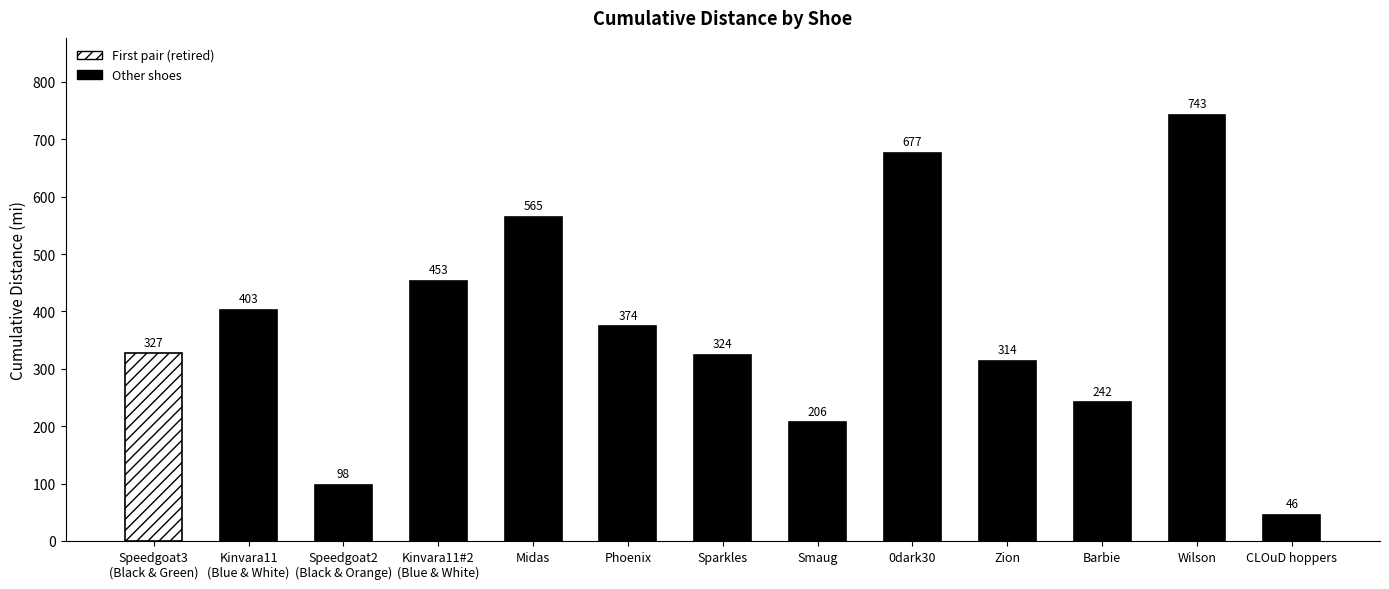

How many bars are there in total?

13